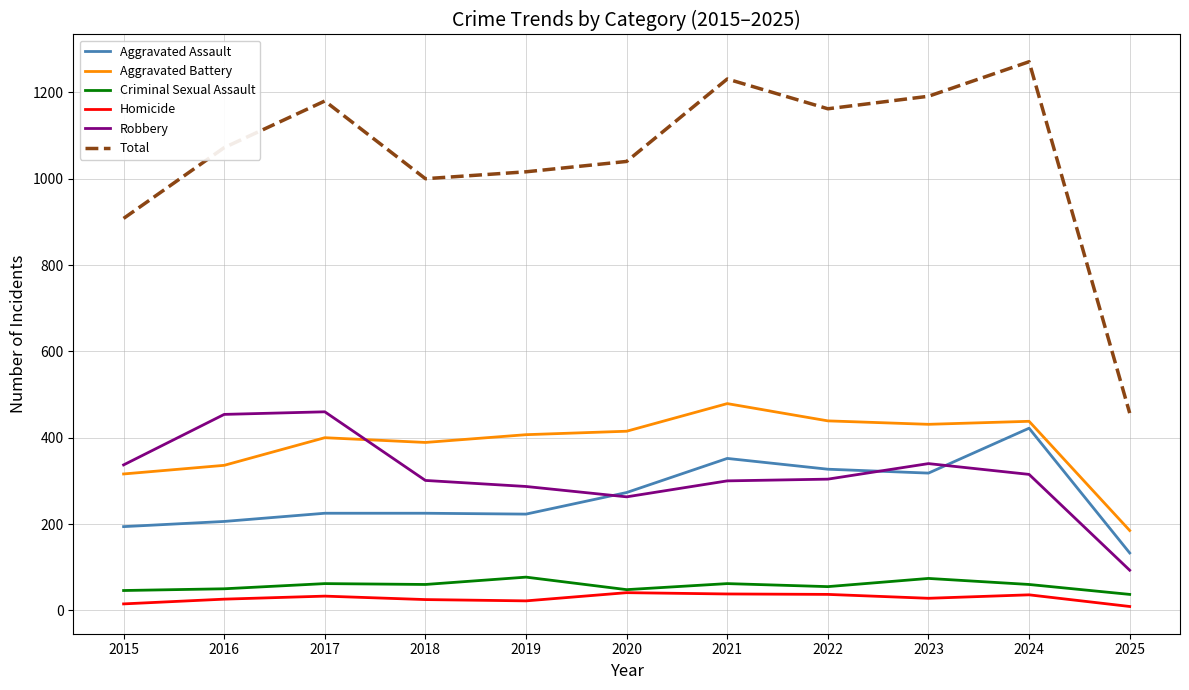

What is the average value of the Criminal Sexual Assault series?

57